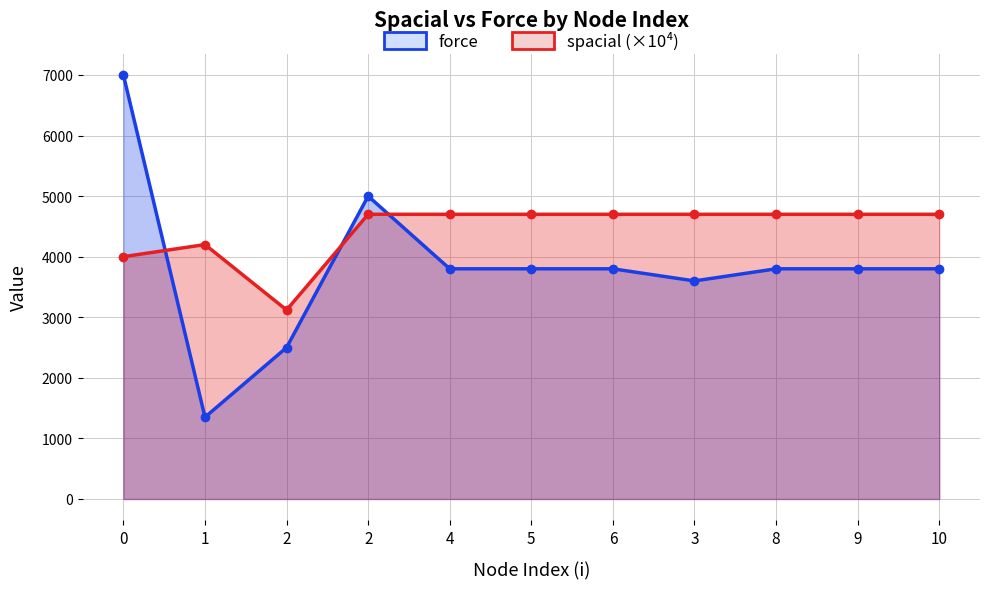

Where is the first local minimum for spacial (×10⁴)?

2